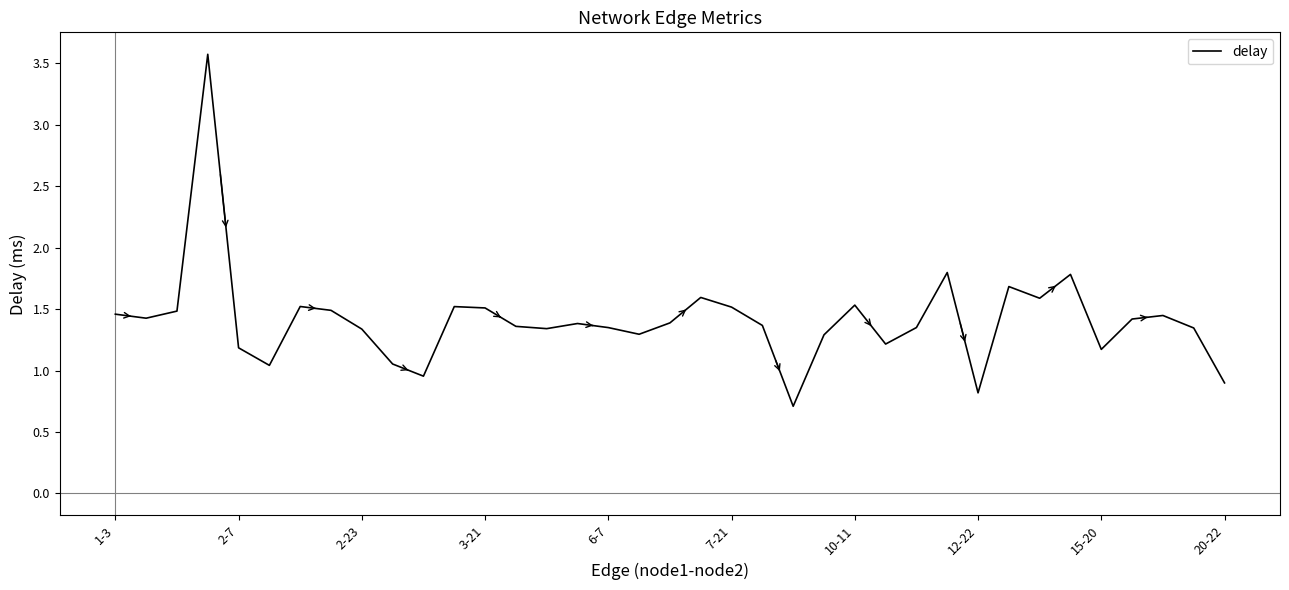

True or false: there are more than 0 points higher than both neighbors.

True